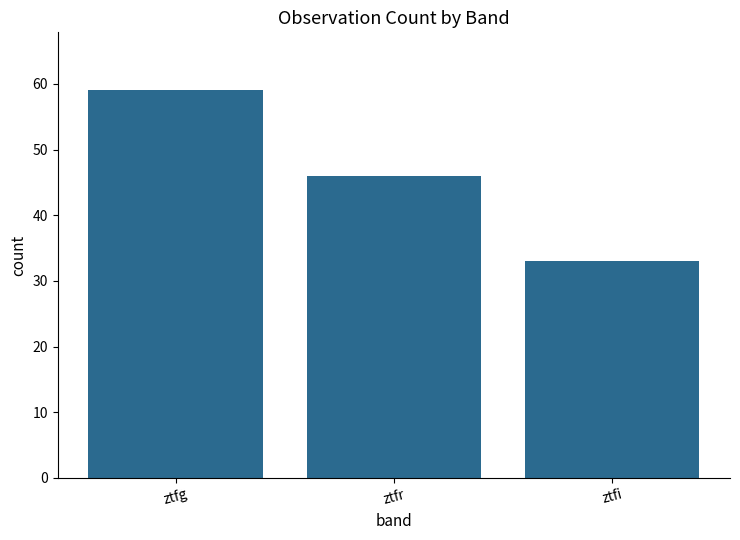

What is the greatest value displayed?

59